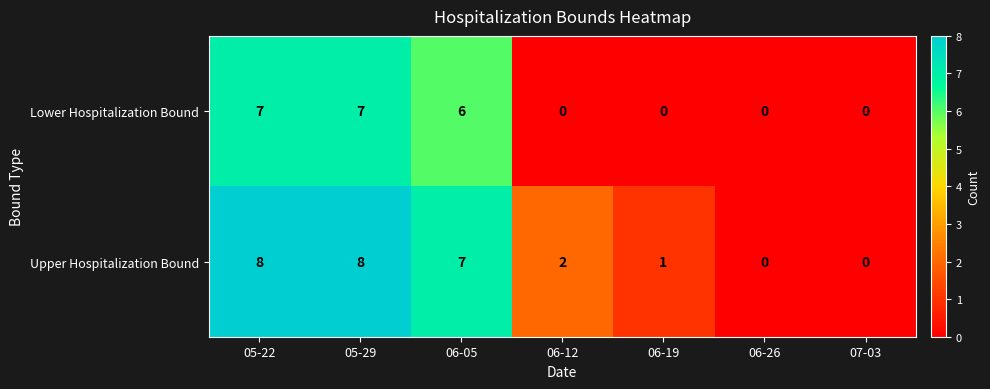

Where is Upper Hospitalization Bound nearest to the value 4?

06-12